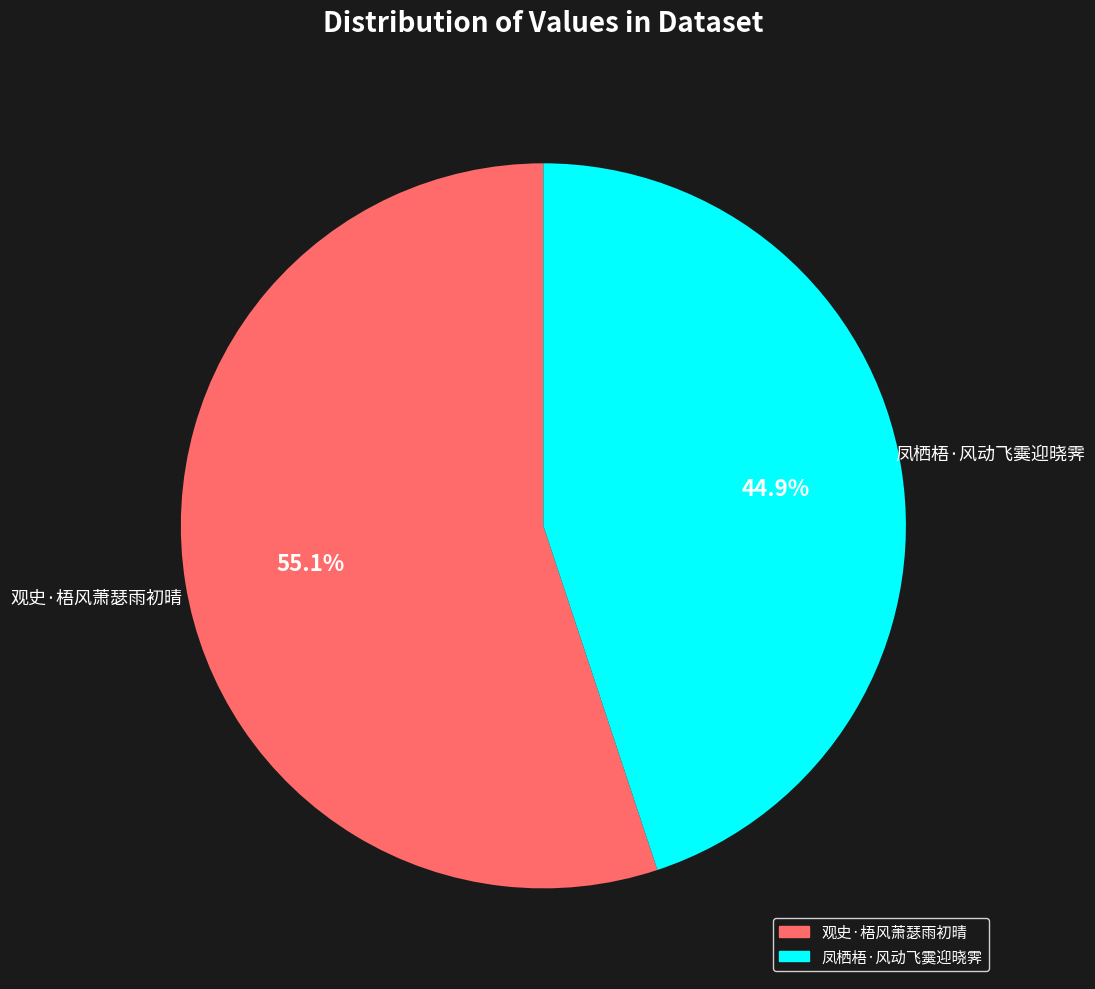

Is 观史·梧风萧瑟雨初晴 the majority of the pie?

Yes